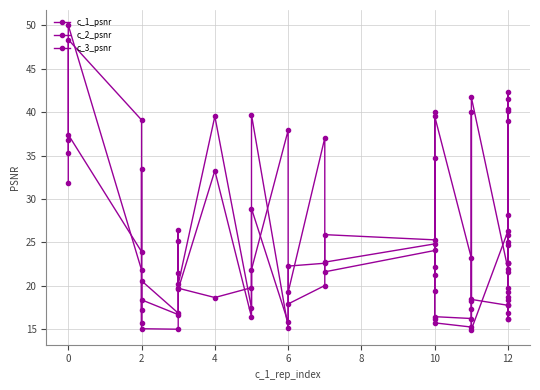

At which label is c_2_psnr closest to 28?

10